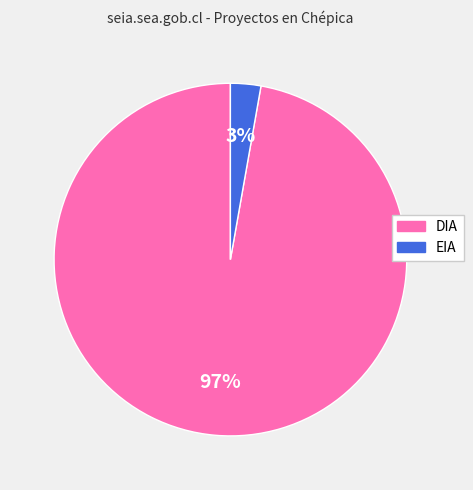

Is it true that EIA is 8% of the pie?

False